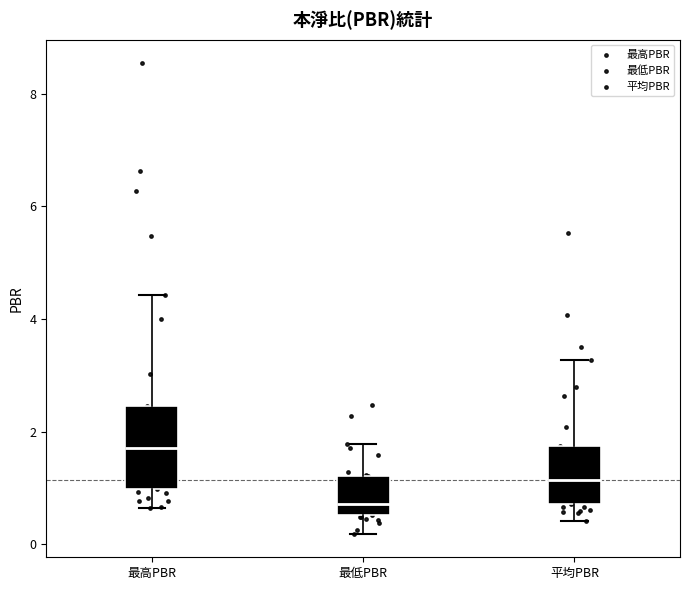

Which box is the tallest, from its lower edge to its upper edge?

最高PBR